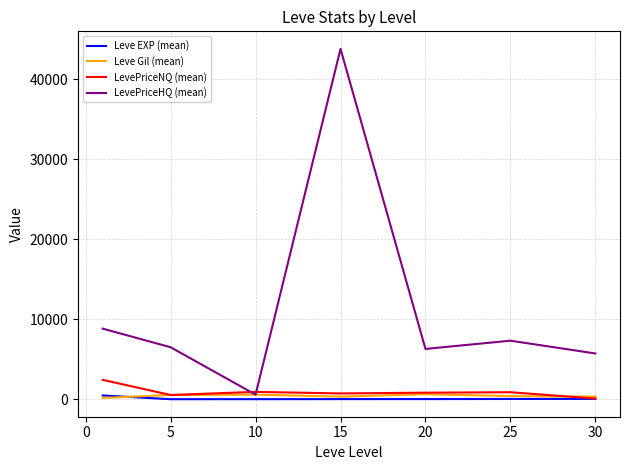

Does the chart have visible grid lines?

Yes